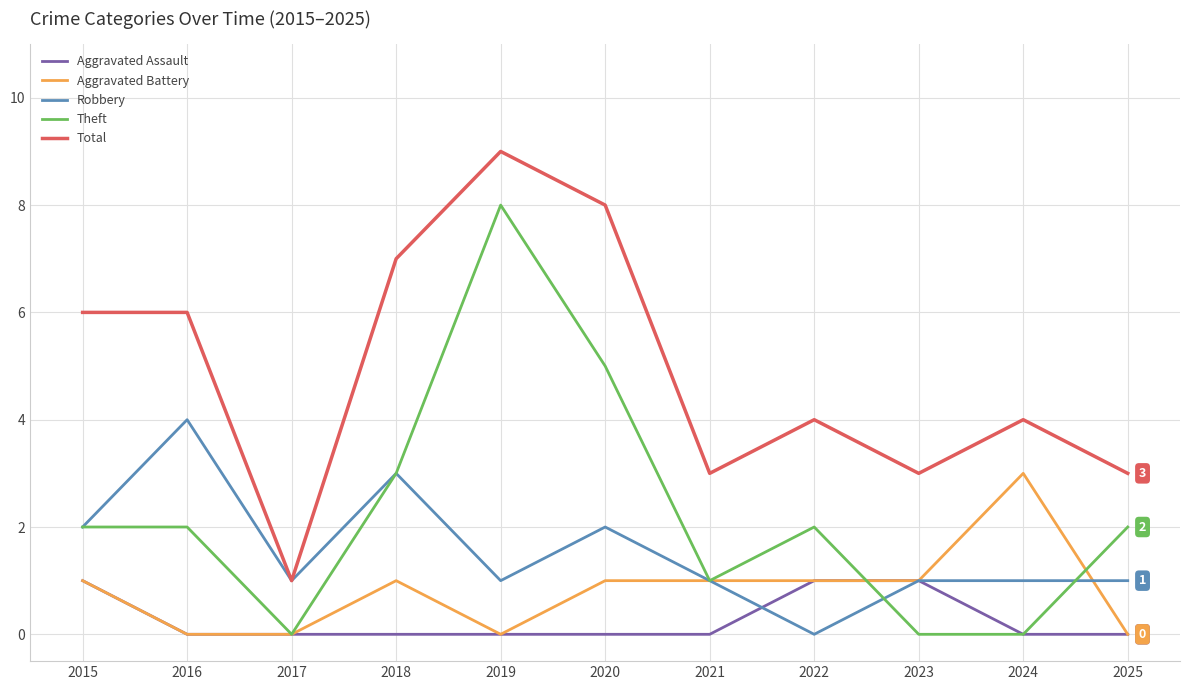

Reading left to right, what are all the values shown in this chart?

Aggravated Assault: 1	0	0	0	0	0	0	1	1	0	0
Aggravated Battery: 1	0	0	1	0	1	1	1	1	3	0
Robbery: 2	4	1	3	1	2	1	0	1	1	1
Theft: 2	2	0	3	8	5	1	2	0	0	2
Total: 6	6	1	7	9	8	3	4	3	4	3